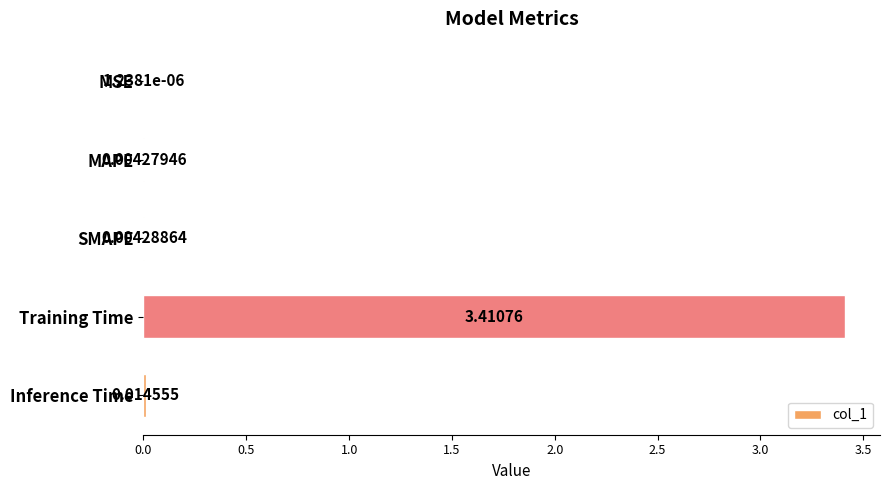

Which label corresponds to the largest value in the chart?

Training Time